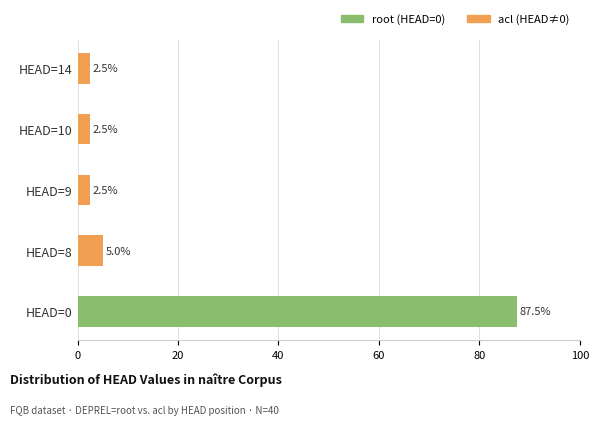

At how many categories does at least one series exceed 60?

1